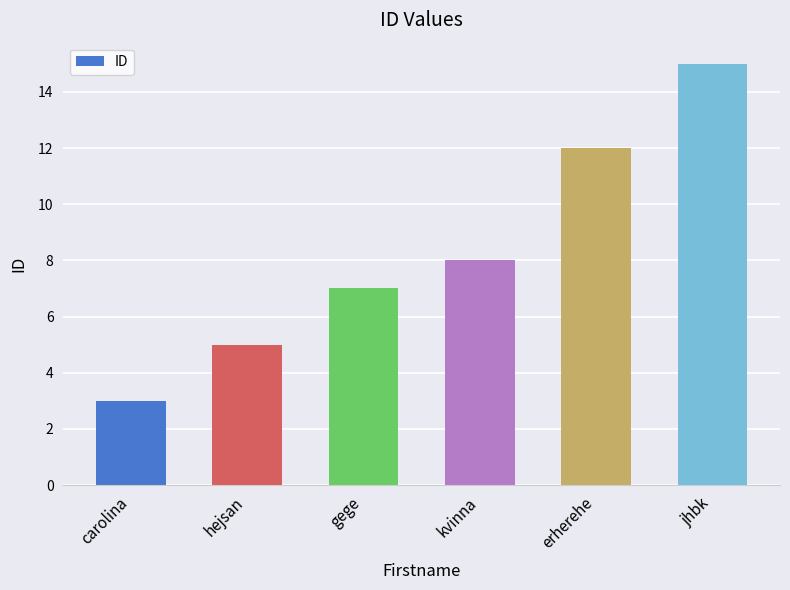

Reading left to right, transcribe all the data shown in this chart.

carolina=3	hejsan=5	gege=7	kvinna=8	erherehe=12	jhbk=15